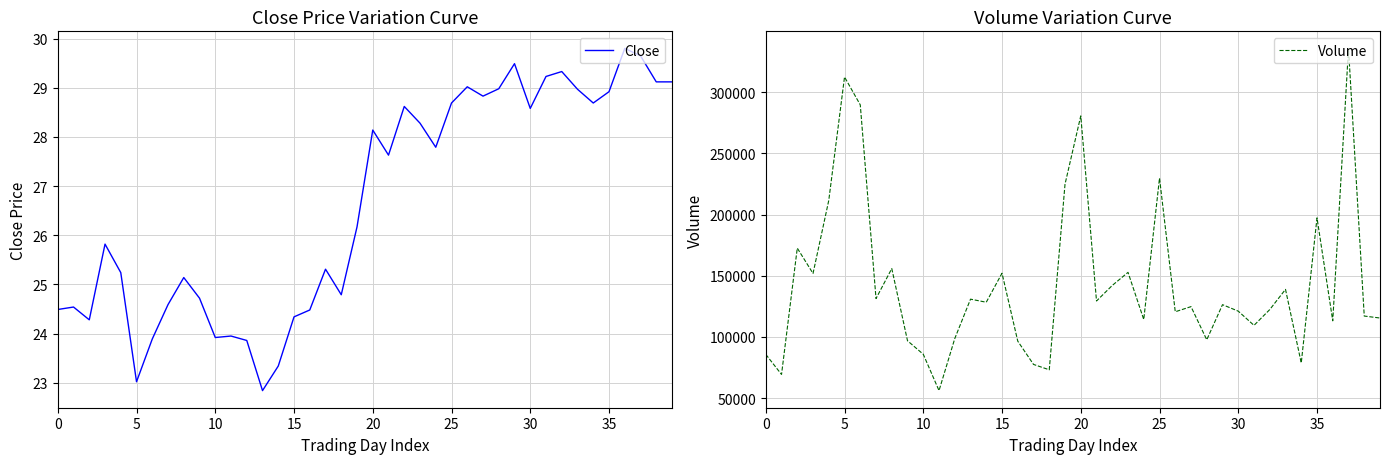

What is the minimum value for Volume?

56200